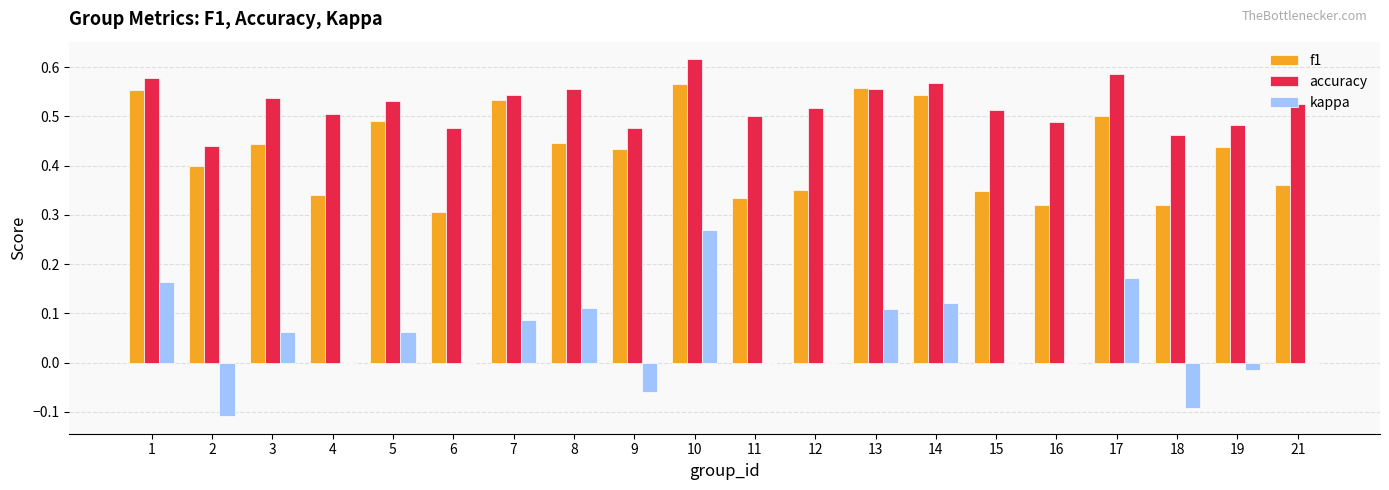

What is the sum of all kappa values?

0.9